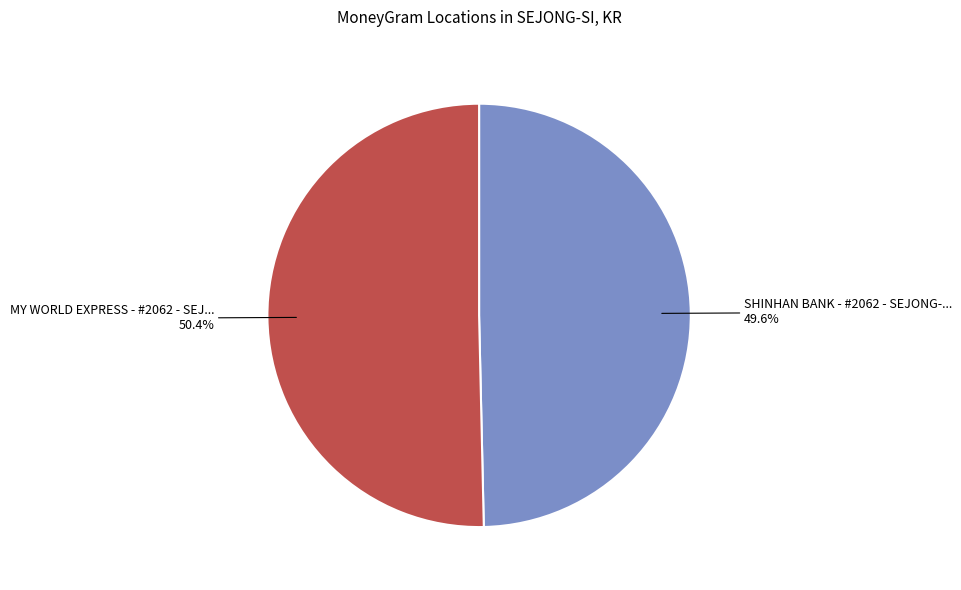

Is there a majority slice in this chart?

Yes